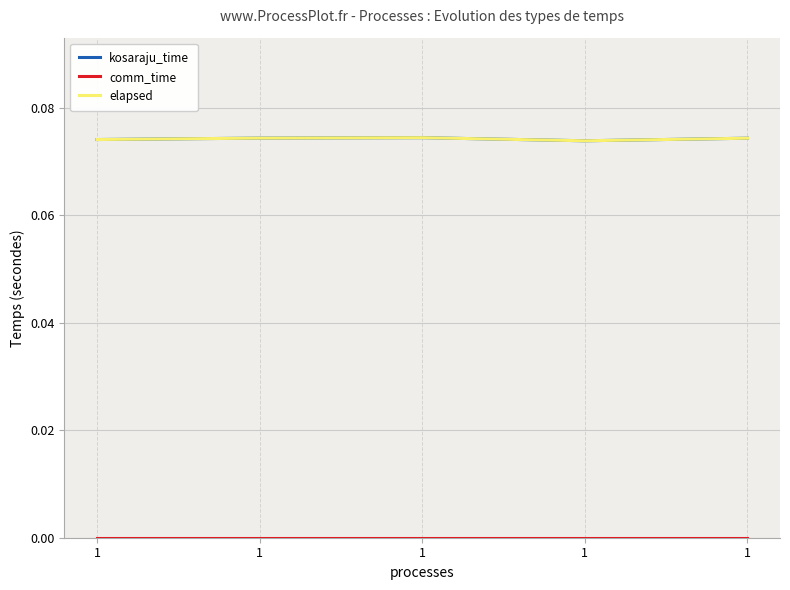

Does the chart display data point markers on the line(s)?

No